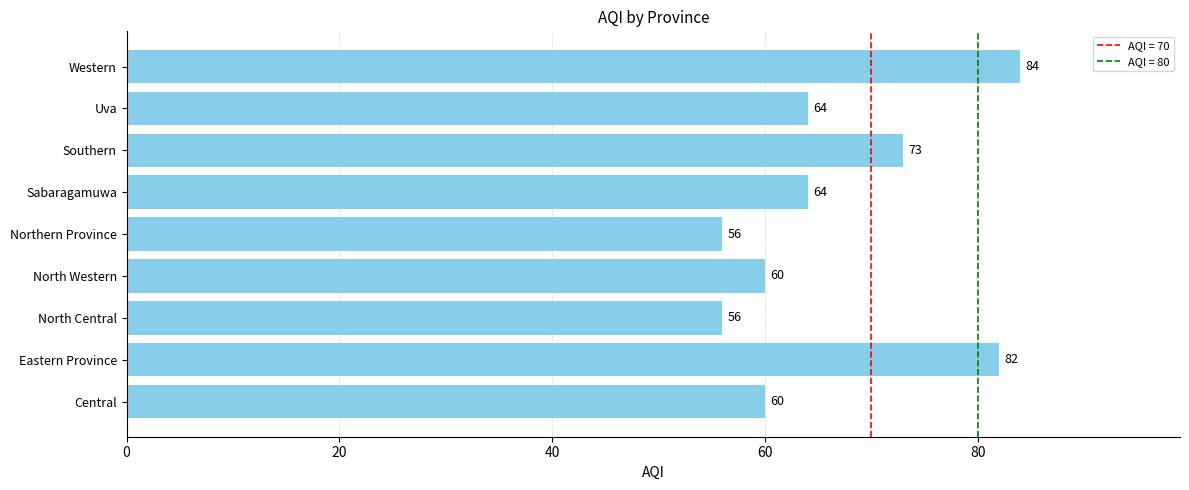

How many distinct data groups are displayed?

1